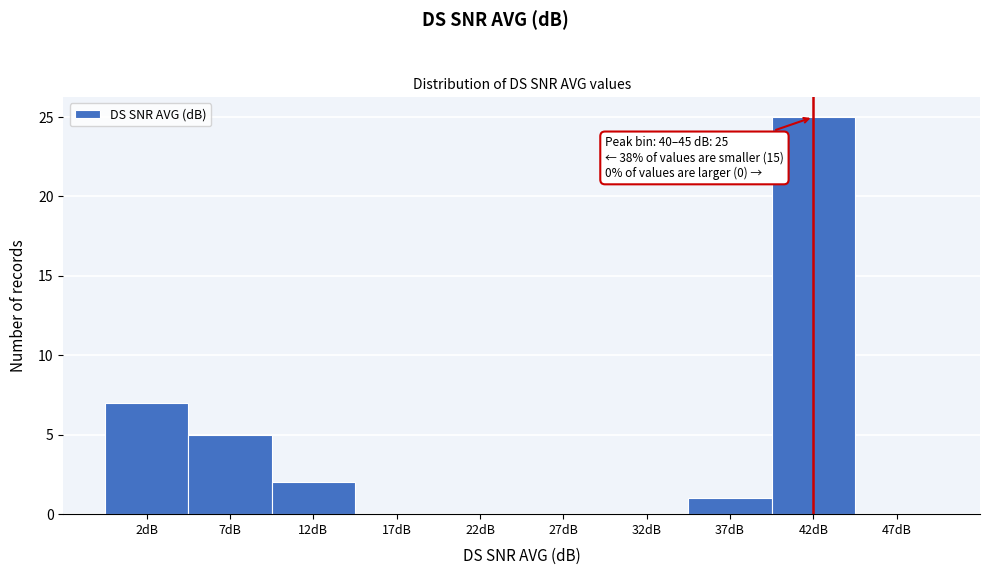

Which range on the x-axis has the tallest bar?

40 to 45